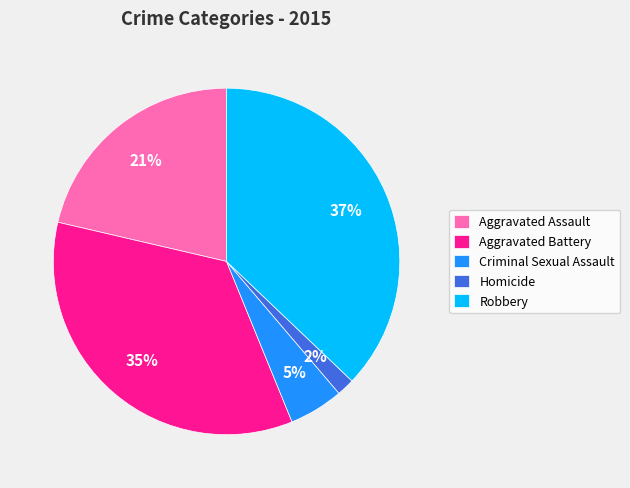

Which has a higher value, Criminal Sexual Assault or Homicide?

Criminal Sexual Assault